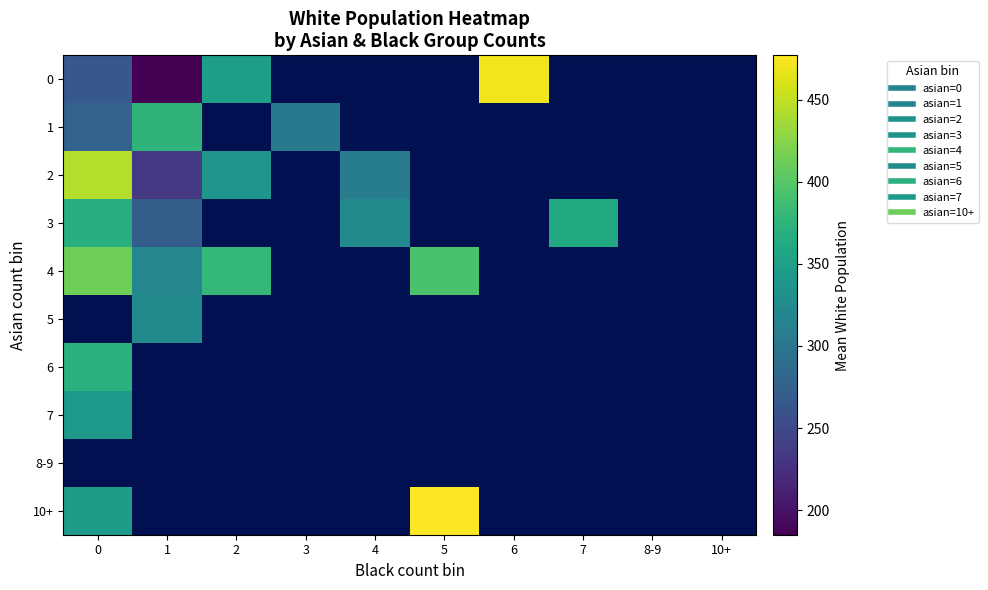

What is the greatest value displayed?

477.0